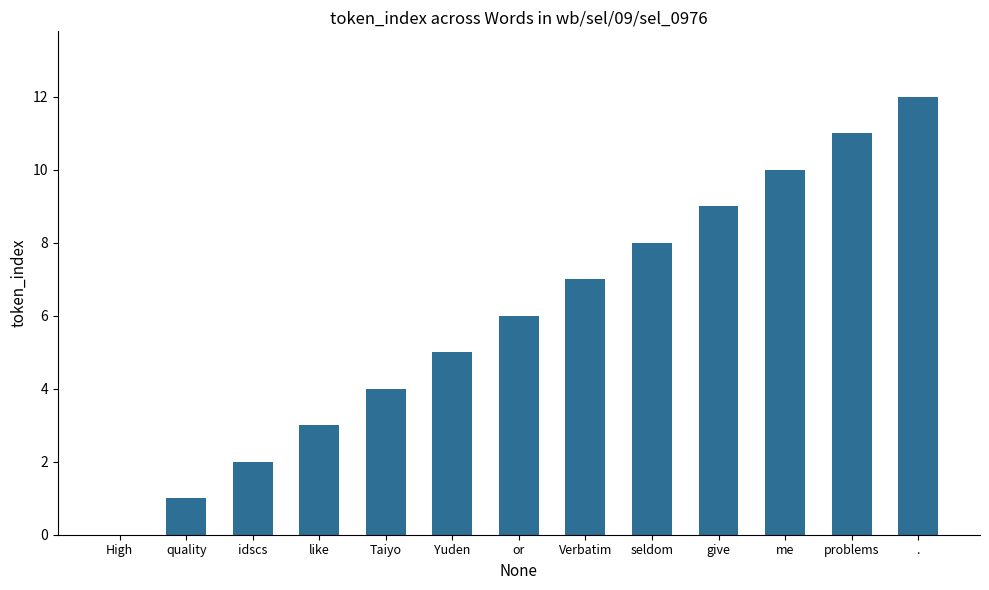

What is the approximate value at me?

10